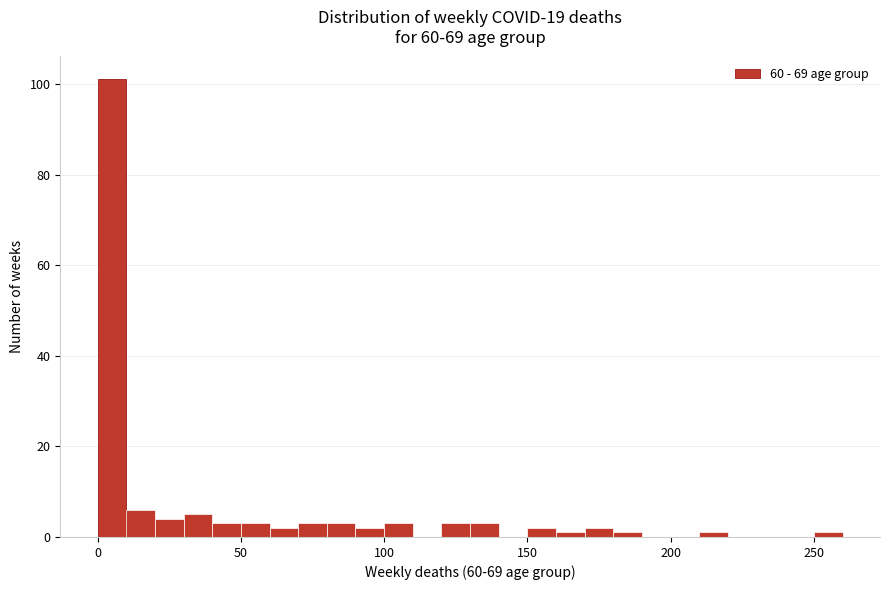

Around what value on the x-axis is the tallest bar? Give the approximate position of its centre, as read against the axis.

5